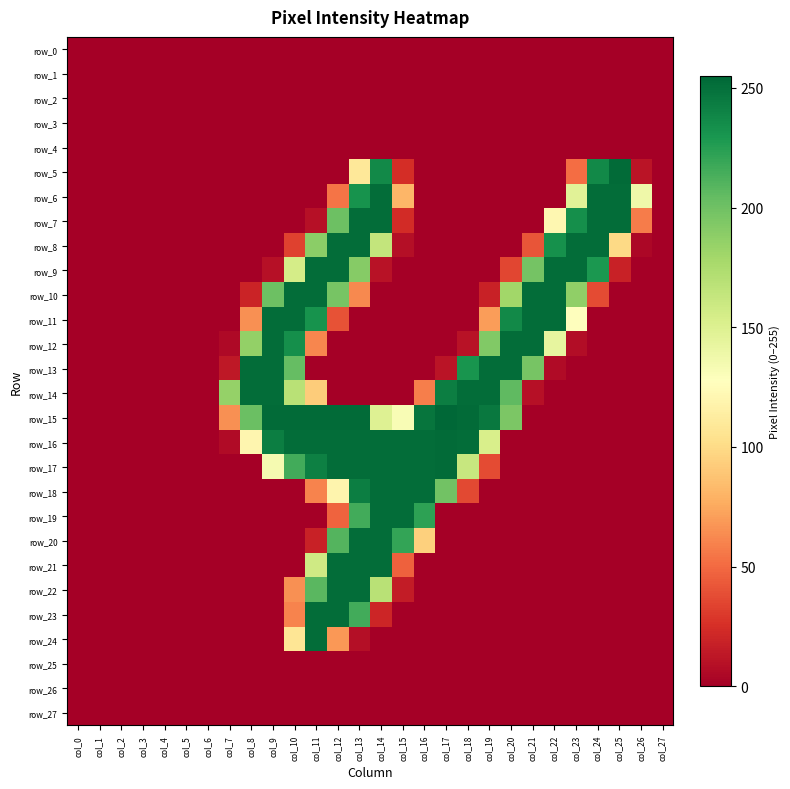

At which category is the sum across all series the highest?

col_13